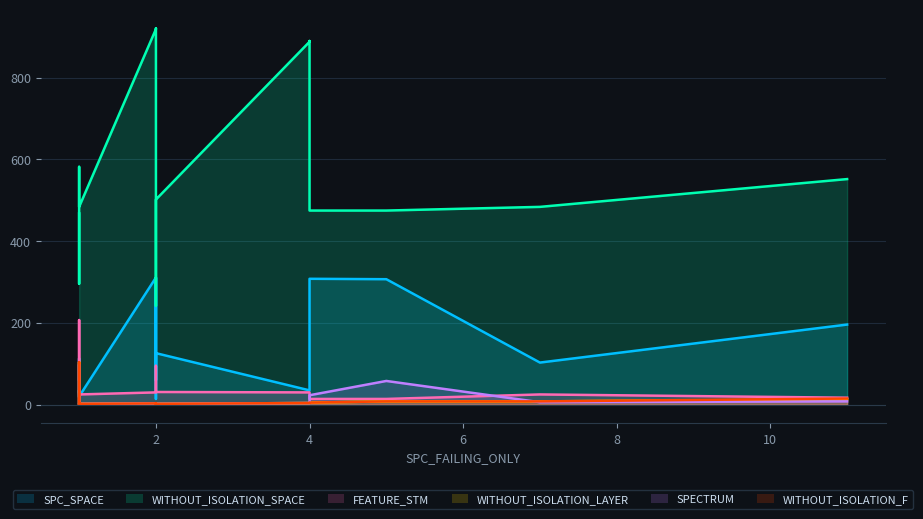

How many distinct data groups are displayed?

6